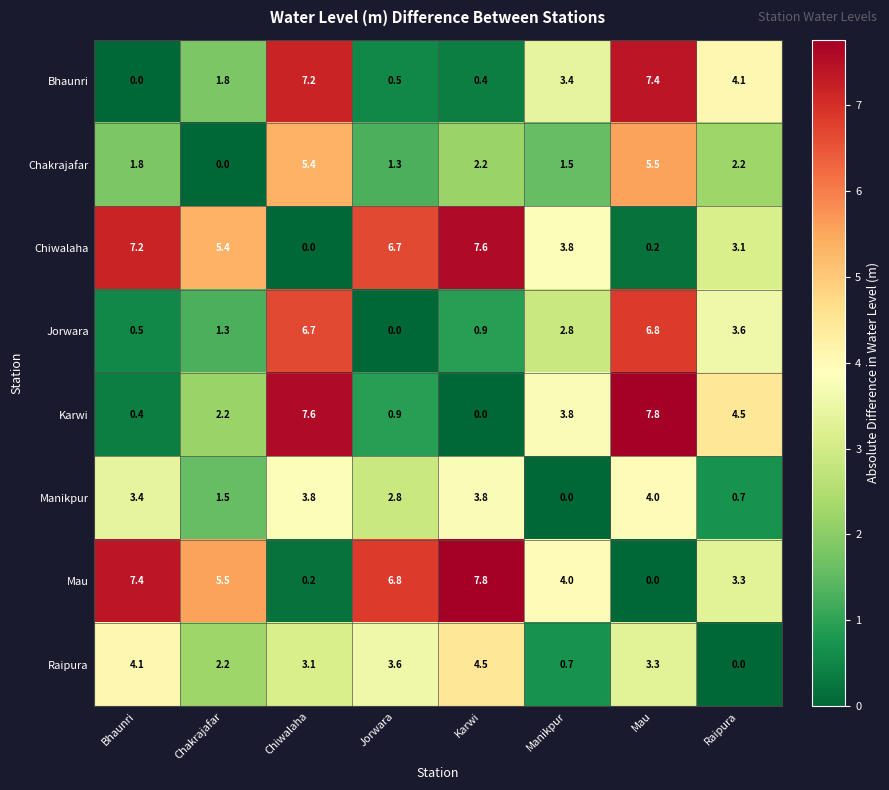

What is the difference between the highest and lowest values at Chiwalaha?

7.6